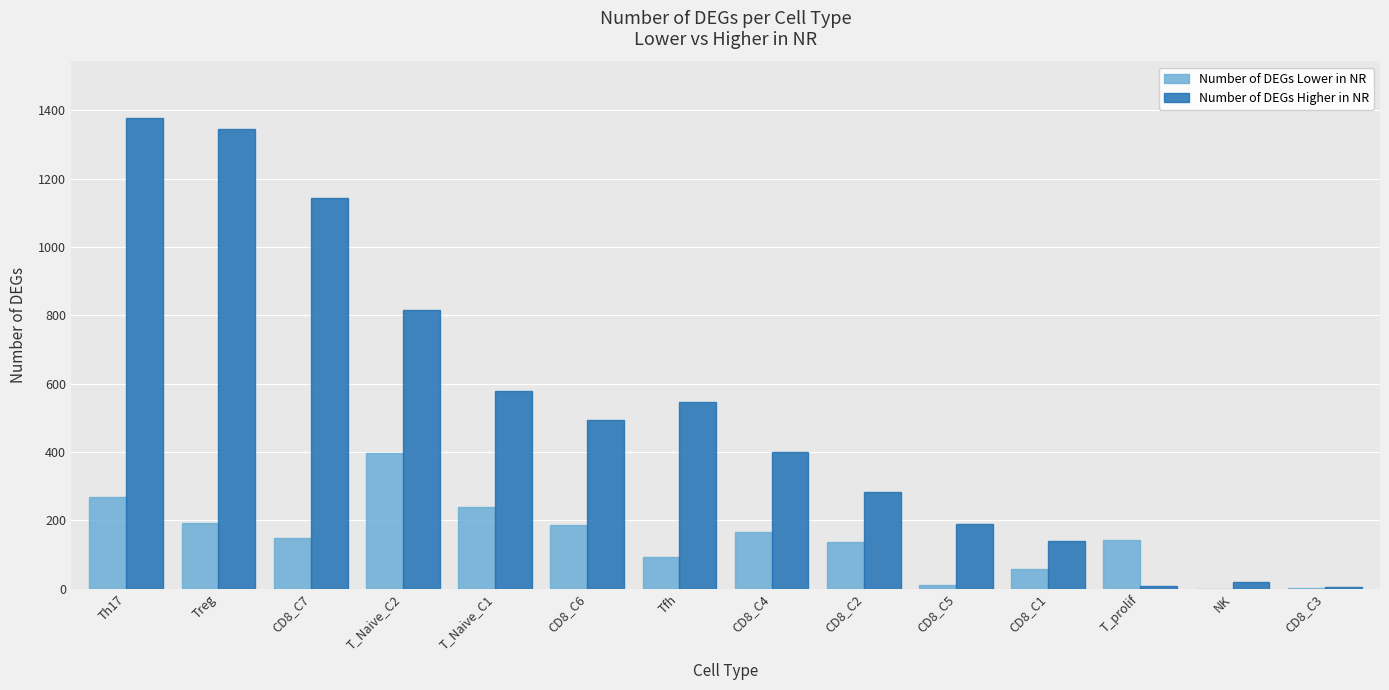

Read the Number of DEGs Higher in NR value at CD8_C5, to the nearest 50.

200